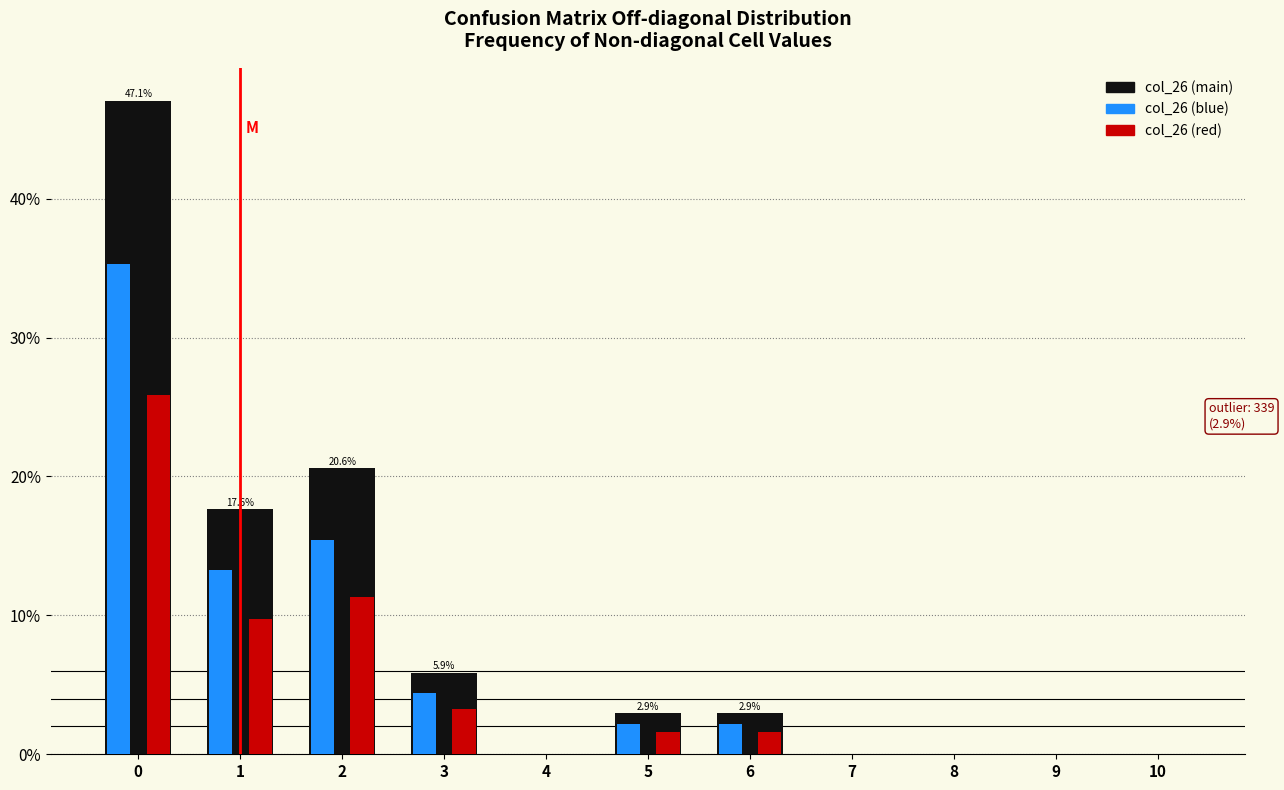

Which series has the largest total across all categories?

col_26 (main)